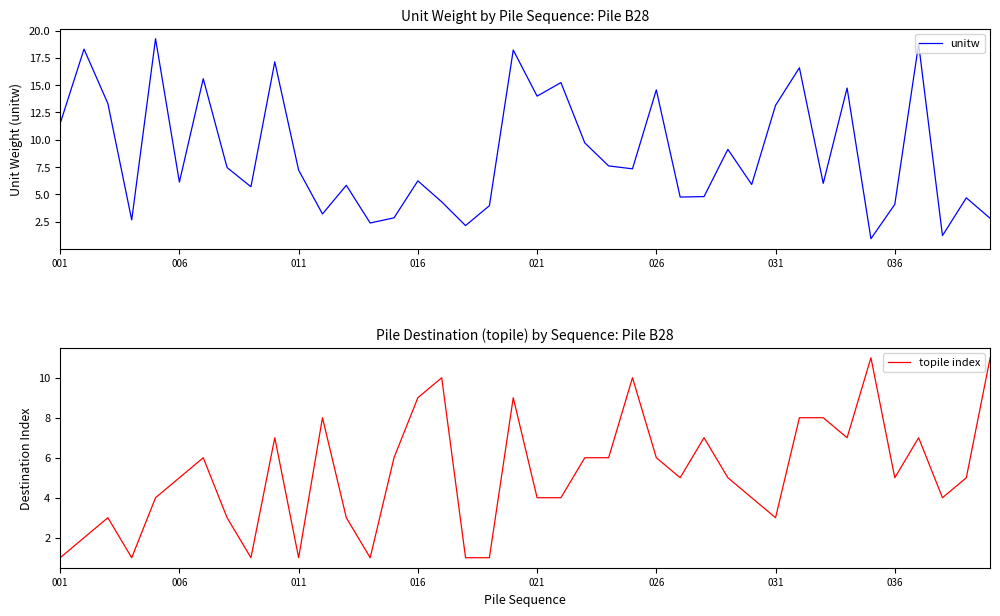

What is the minimum value for unitw?

0.9